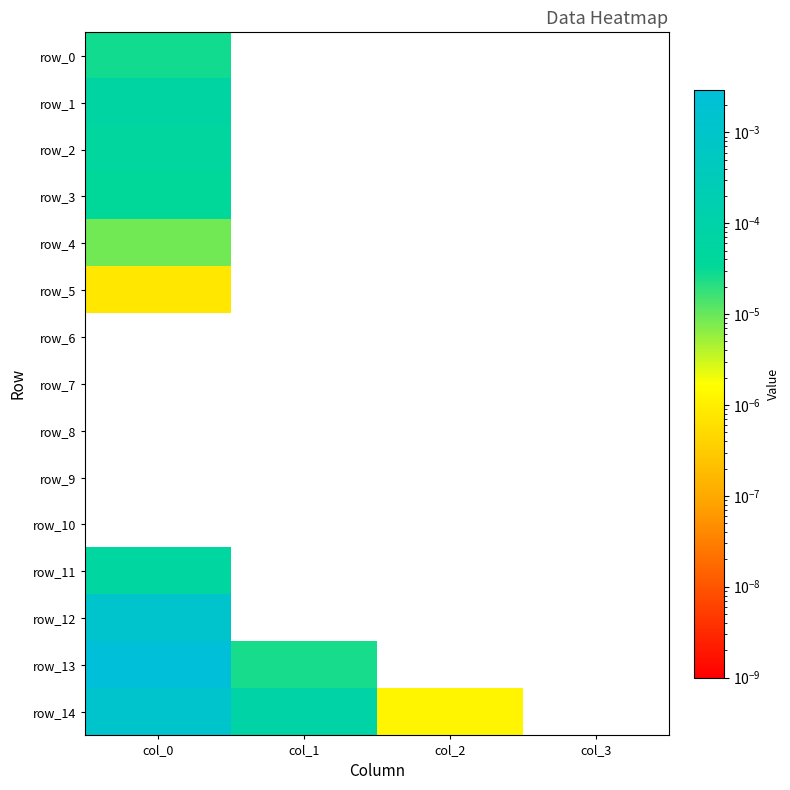

At how many categories does at least one series exceed 0?

3